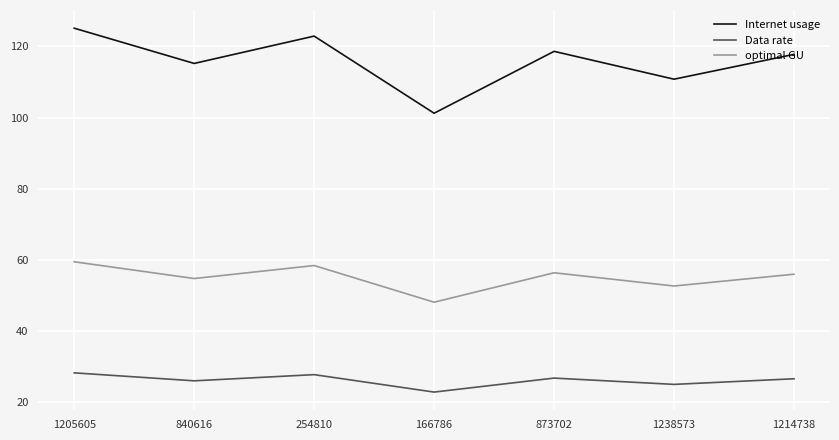

Does the chart display data point markers on the line(s)?

No